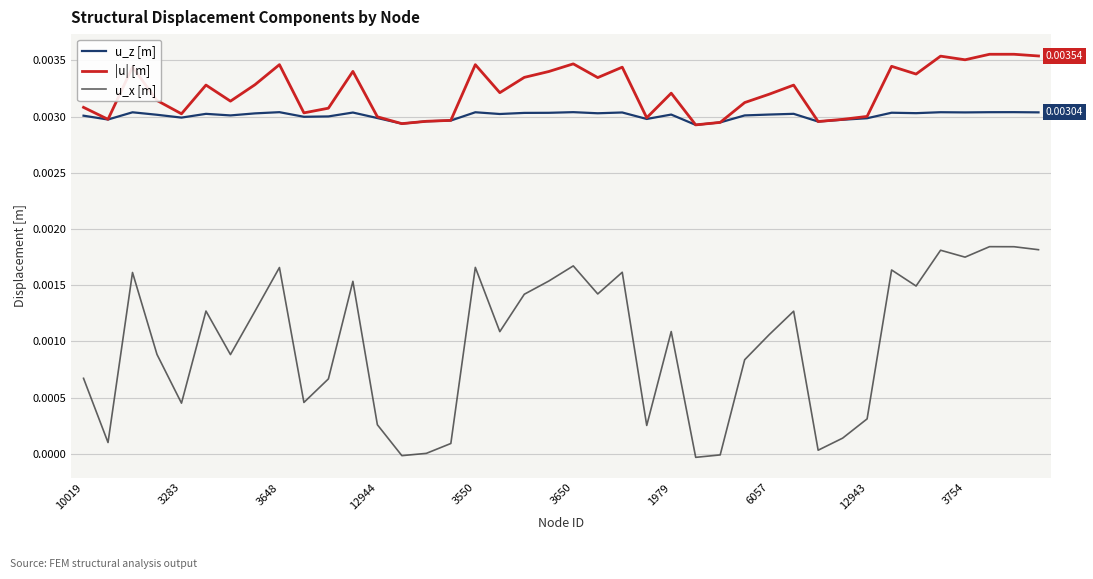

What are all the series names shown in the legend?

u_z [m], |u| [m], u_x [m]